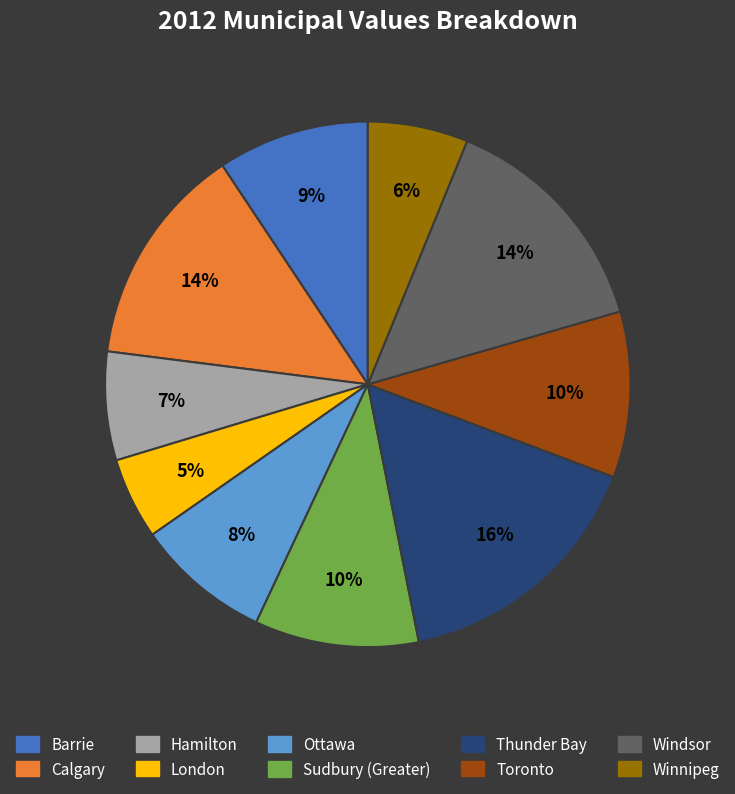

Does Sudbury (Greater) account for over 50% of the chart?

No